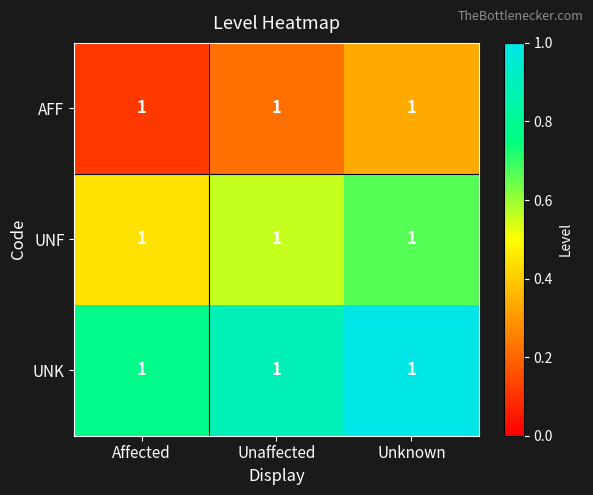

Reading left to right, list all the values displayed in this chart.

AFF: Affected=1.0	Unaffected=1.0	Unknown=1.0
UNF: Affected=1.0	Unaffected=1.0	Unknown=1.0
UNK: Affected=1.0	Unaffected=1.0	Unknown=1.0